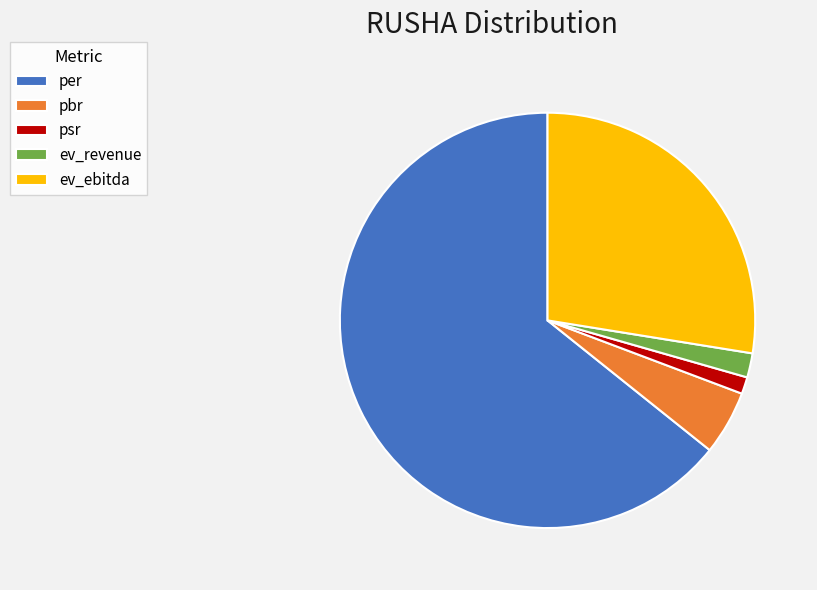

Does pbr represent more than half of the total?

No